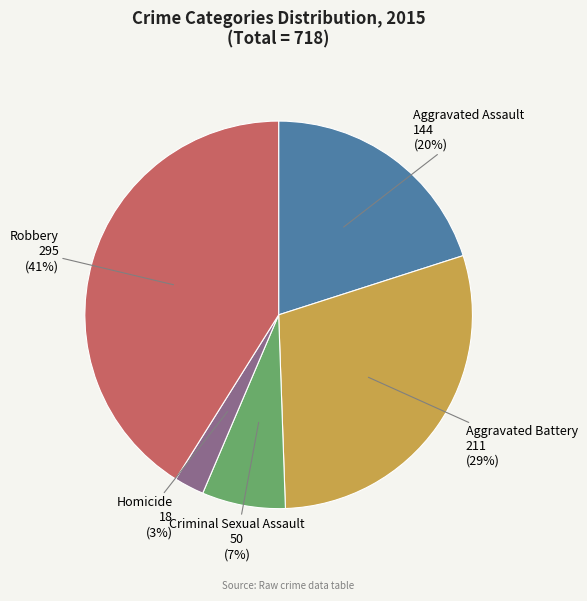

Does any single category account for the majority?

No